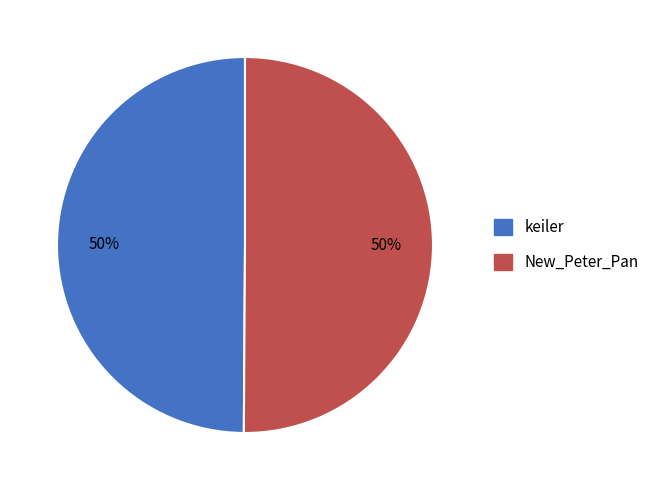

What percentage is the New_Peter_Pan slice, to the nearest percent?

50%